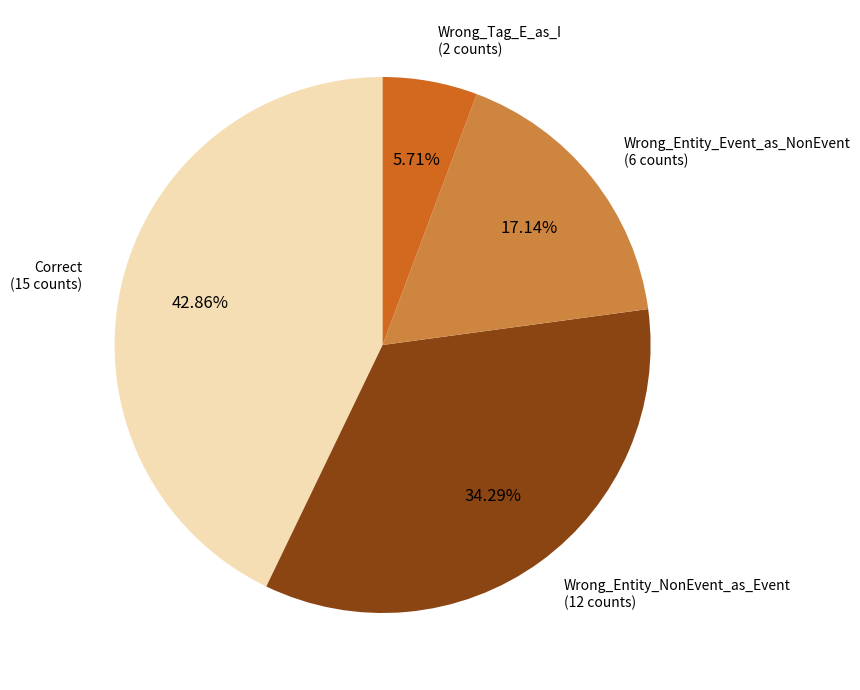

Is it true that Wrong_Entity_Event_as_NonEvent is 25% of the pie?

False